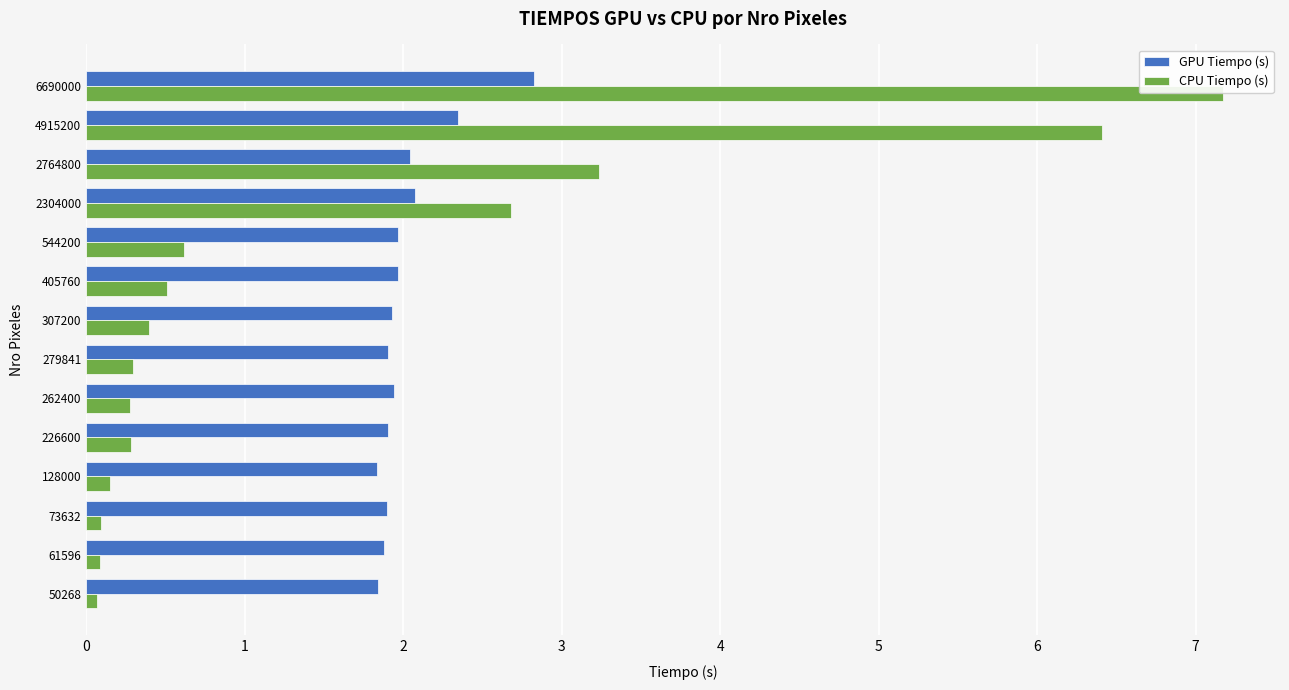

What is the average value of the CPU Tiempo (s) series?

1.6